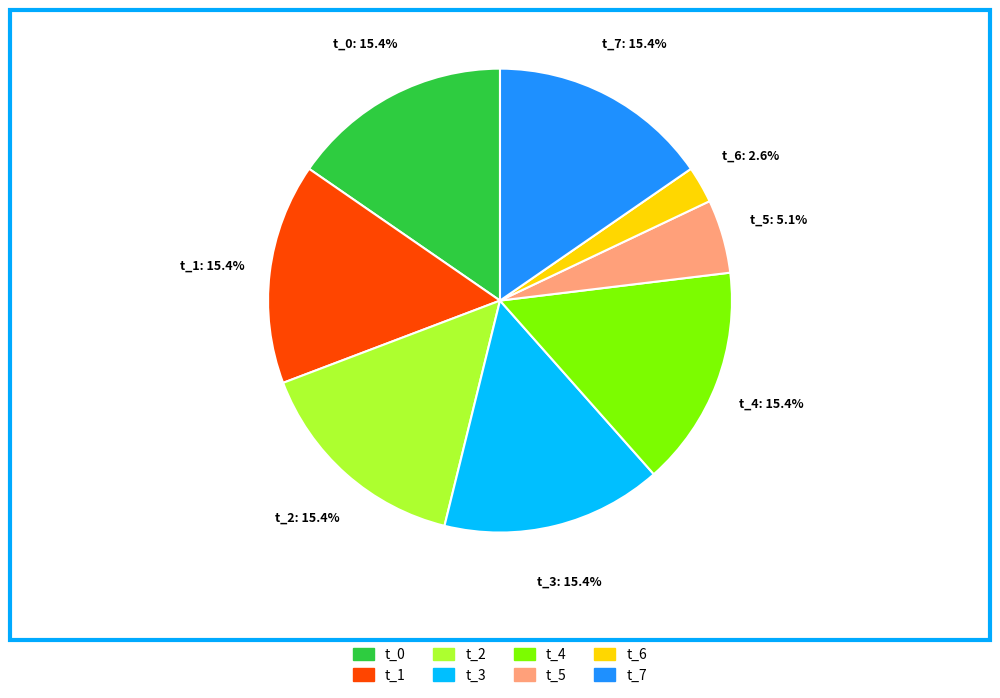

Is there any slice that represents more than half of the pie?

No